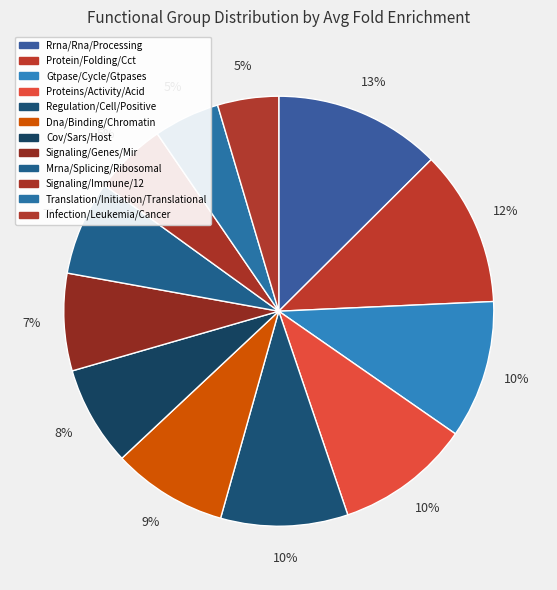

Is it true that Infection/Leukemia/Cancer is 1% of the pie?

False